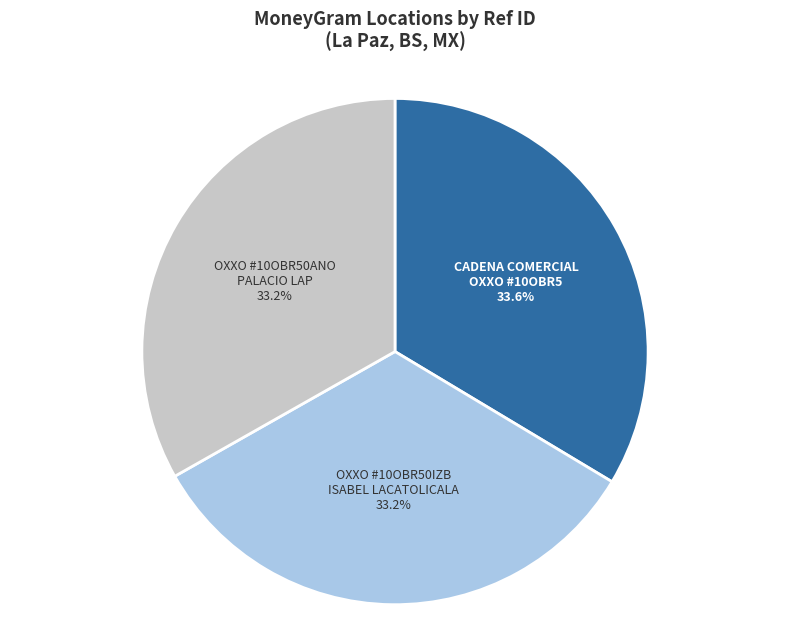

Count the number of slices in the pie.

3